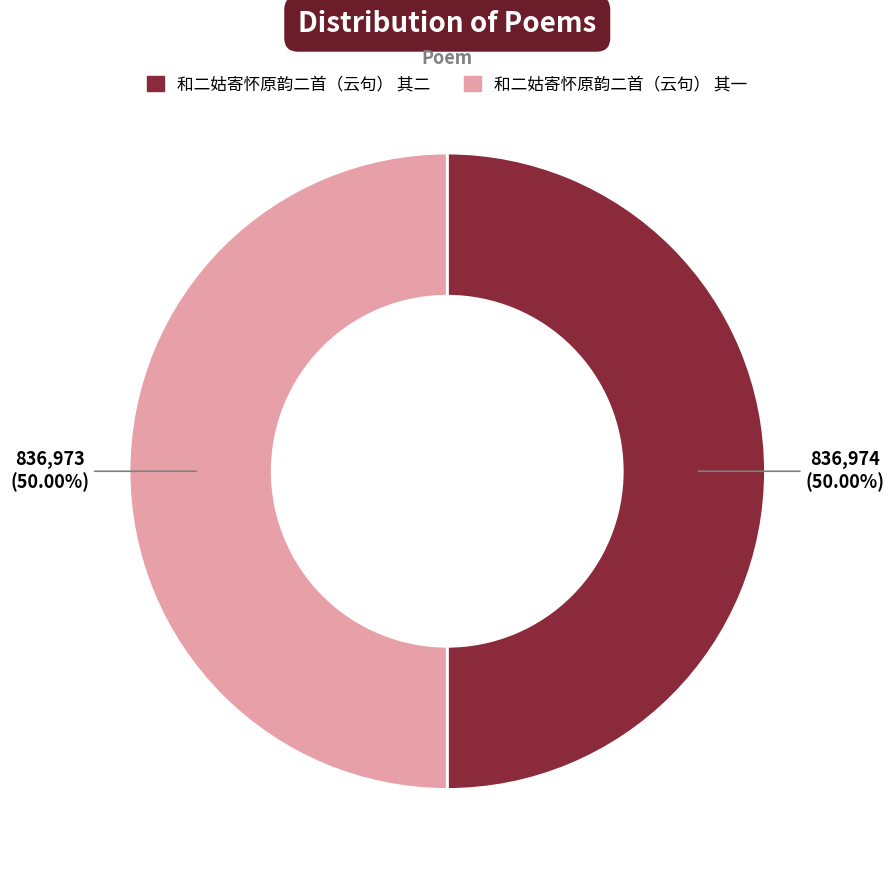

The 和二姑寄怀原韵二首（云句） 其二 slice represents 40% of the pie. True or false?

False